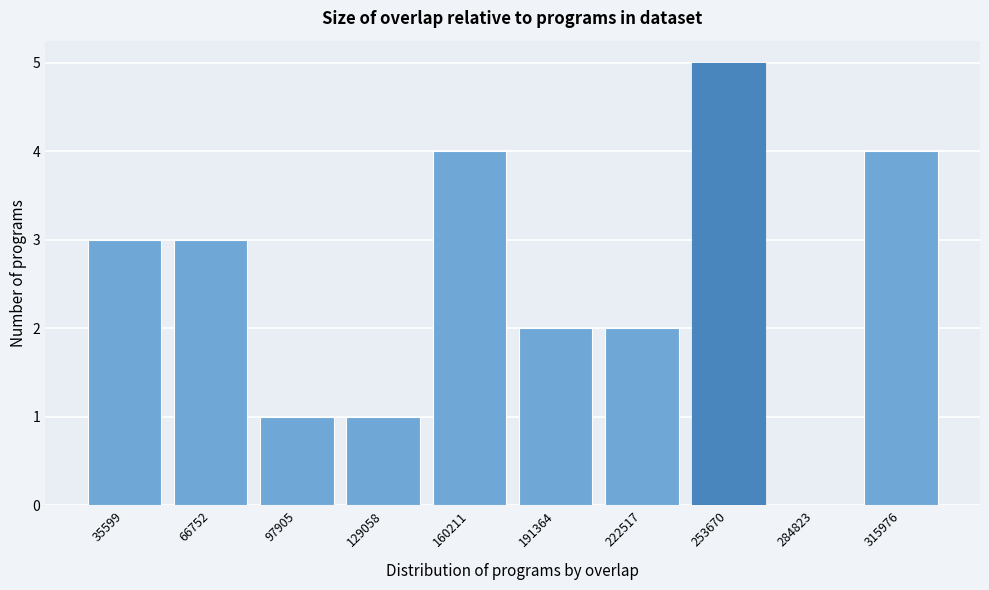

Reading right to left, list all the values displayed in this chart.

315976=4	284823=0	253670=5	222517=2	191364=2	160211=4	129058=1	97905=1	66752=3	35599=3